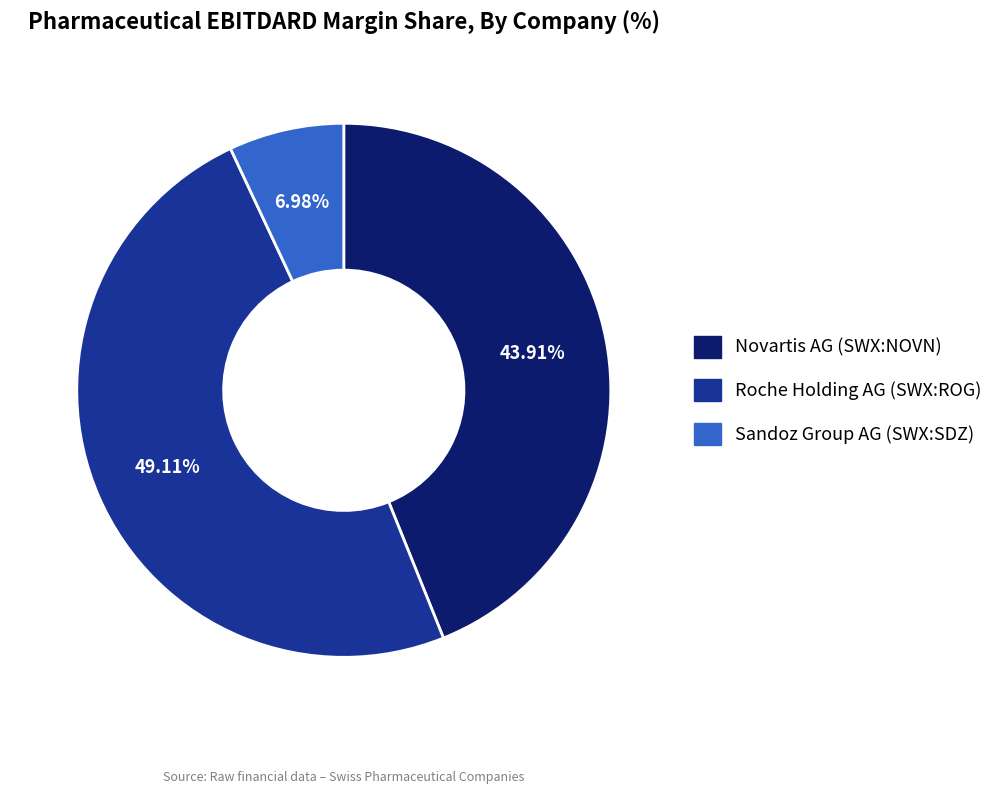

Which category has the smallest portion of the pie?

Sandoz Group AG (SWX:SDZ)